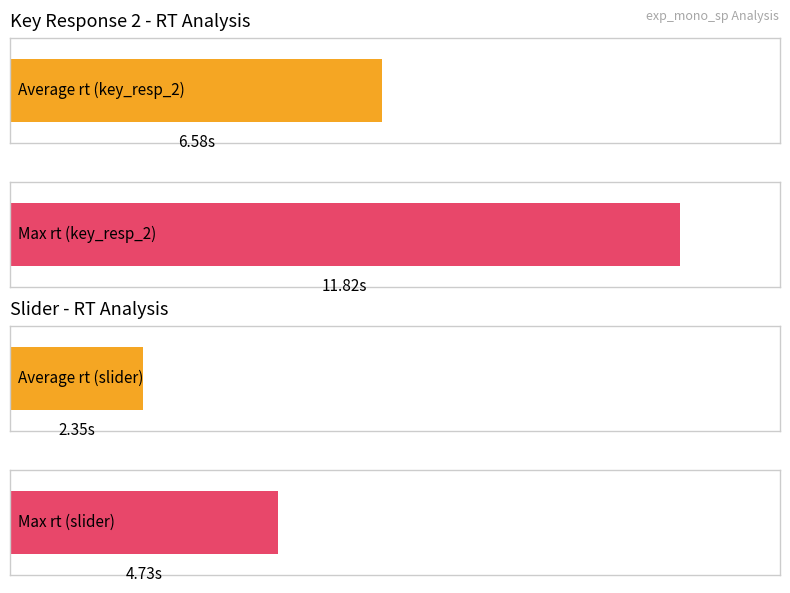

List the series in order of their peak value, highest first.

key_resp_2.rt, slider.rt